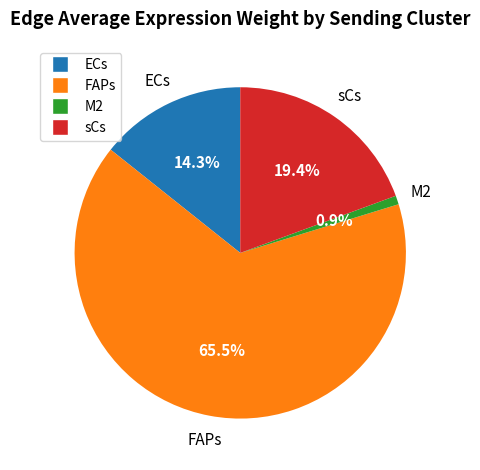

Does M2 account for over 50% of the chart?

No